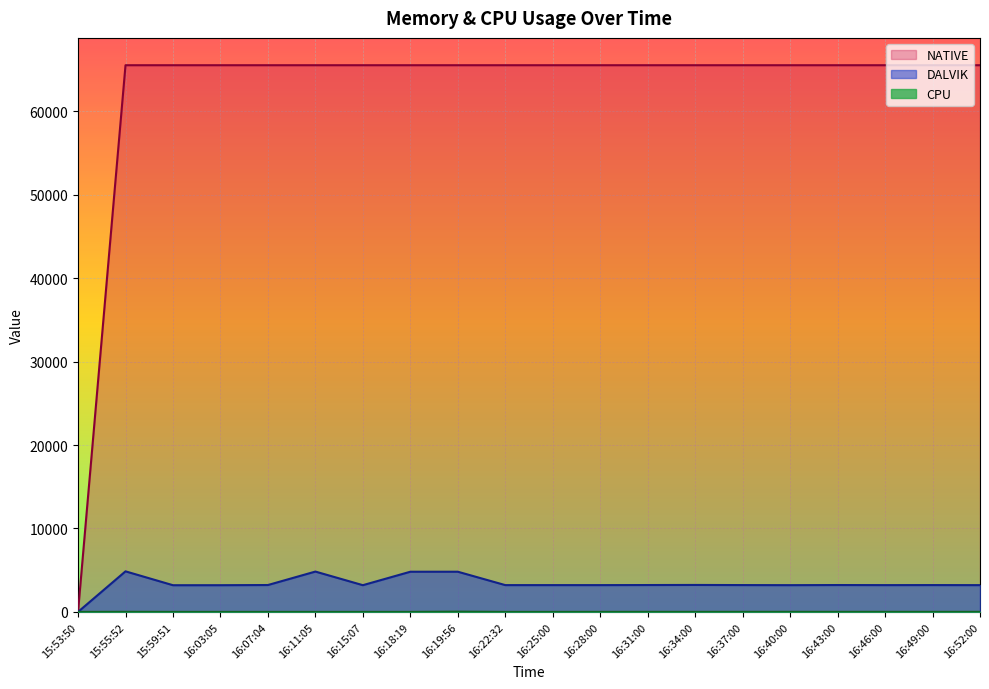

Between 15:59:51 and 16:19:56, which series saw the biggest shift?

DALVIK